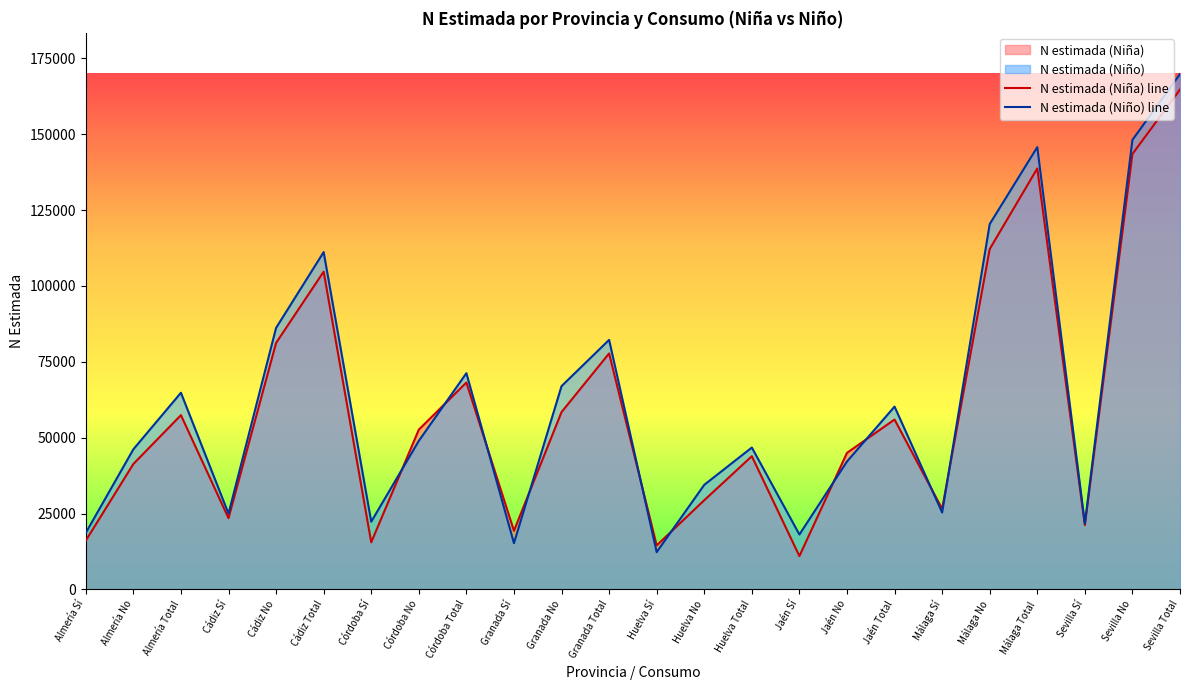

Reading left to right, extract all data points from this chart.

N estimada (Niña) line: Almería Sí=16092	Almería No=41335	Almería Total=57427	Cádiz Sí=23483	Cádiz No=81230	Cádiz Total=104713	Córdoba Sí=15530	Córdoba No=52648	Córdoba Total=68178	Granada Sí=19319	Granada No=58442	Granada Total=77761	Huelva Sí=14507	Huelva No=29394	Huelva Total=43901	Jaén Sí=10988	Jaén No=44997	Jaén Total=55985	Málaga Sí=26559	Málaga No=112159	Málaga Total=138718	Sevilla Sí=21223	Sevilla No=143485	Sevilla Total=164708
N estimada (Niño) line: Almería Sí=18631	Almería No=46178	Almería Total=64809	Cádiz Sí=24976	Cádiz No=86183	Cádiz Total=111159	Córdoba Sí=22309	Córdoba No=48945	Córdoba Total=71254	Granada Sí=15242	Granada No=66992	Granada Total=82234	Huelva Sí=12287	Huelva No=34465	Huelva Total=46752	Jaén Sí=18093	Jaén No=42152	Jaén Total=60245	Málaga Sí=25345	Málaga No=120394	Málaga Total=145739	Sevilla Sí=21692	Sevilla No=148124	Sevilla Total=169816